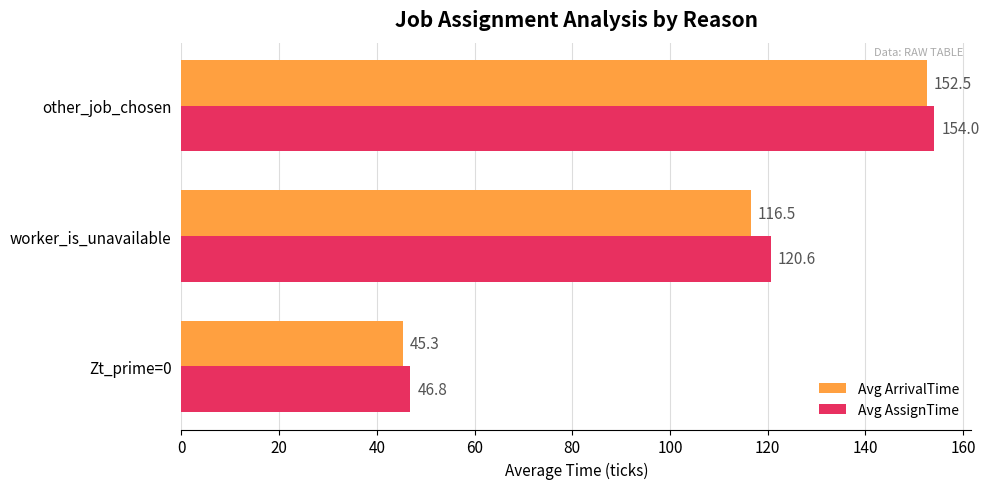

Between worker_is_unavailable and other_job_chosen, which series saw the biggest shift?

Avg ArrivalTime